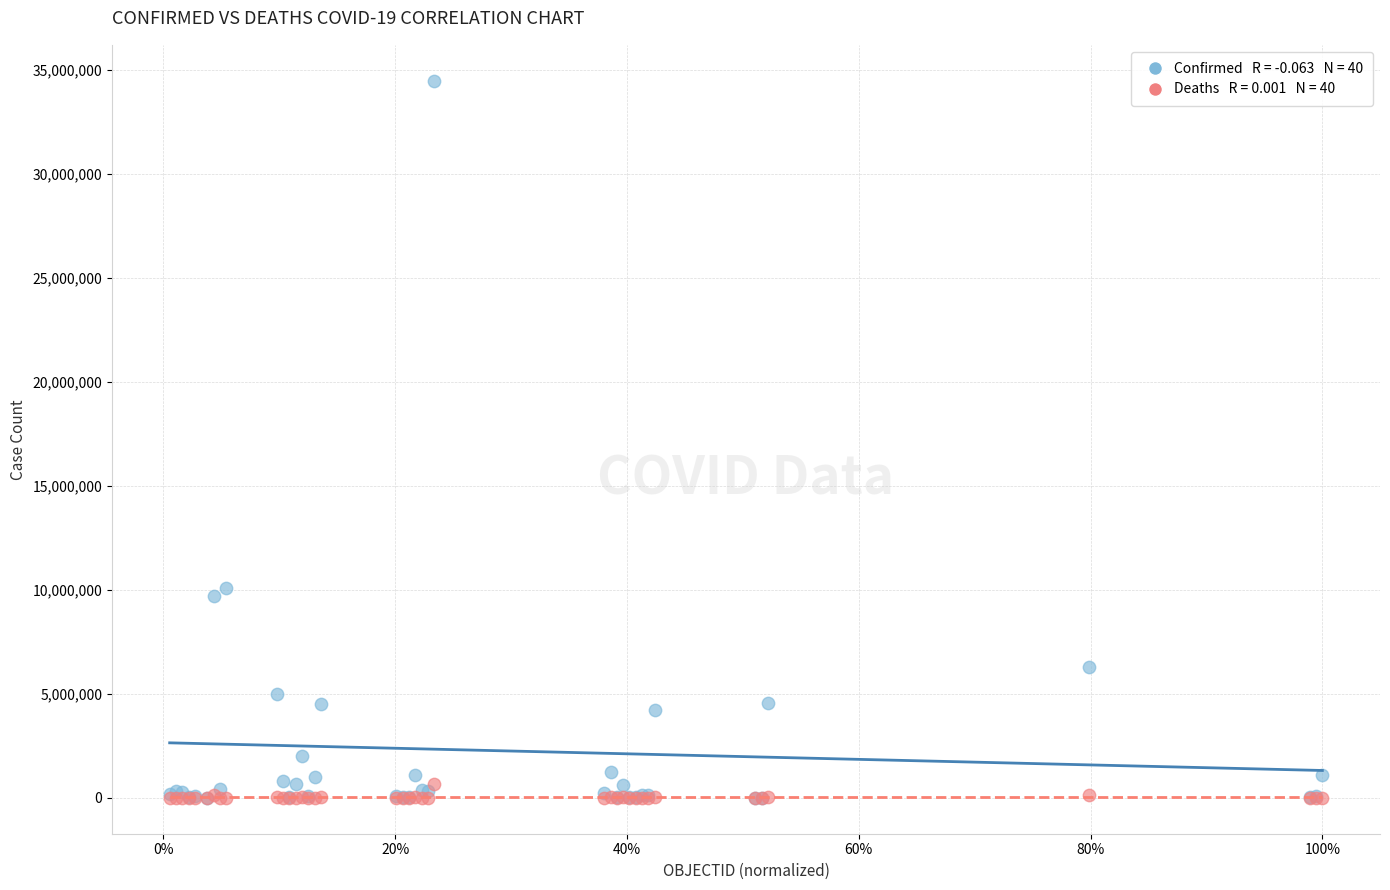

Across all series, what Y value is closest to 17238780?

10095000